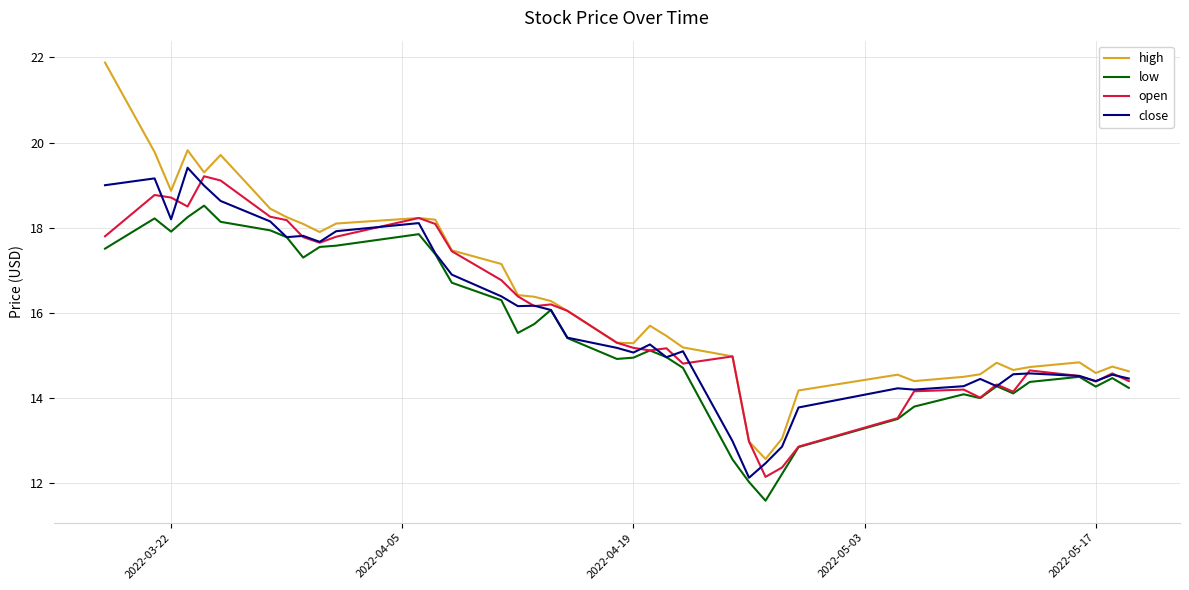

What is the highest value of the open series?

19.2